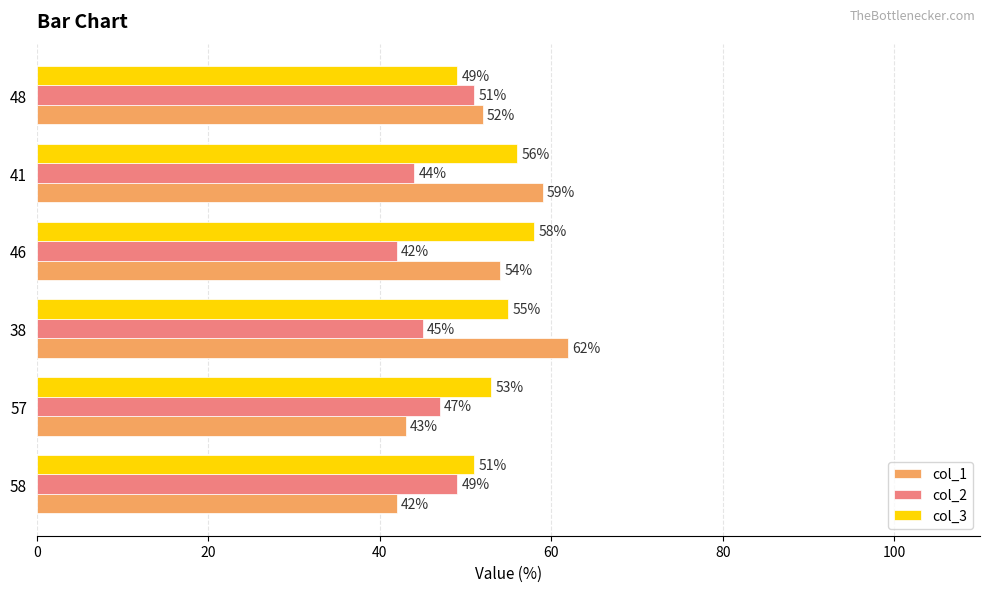

Count the number of data series in this chart.

3